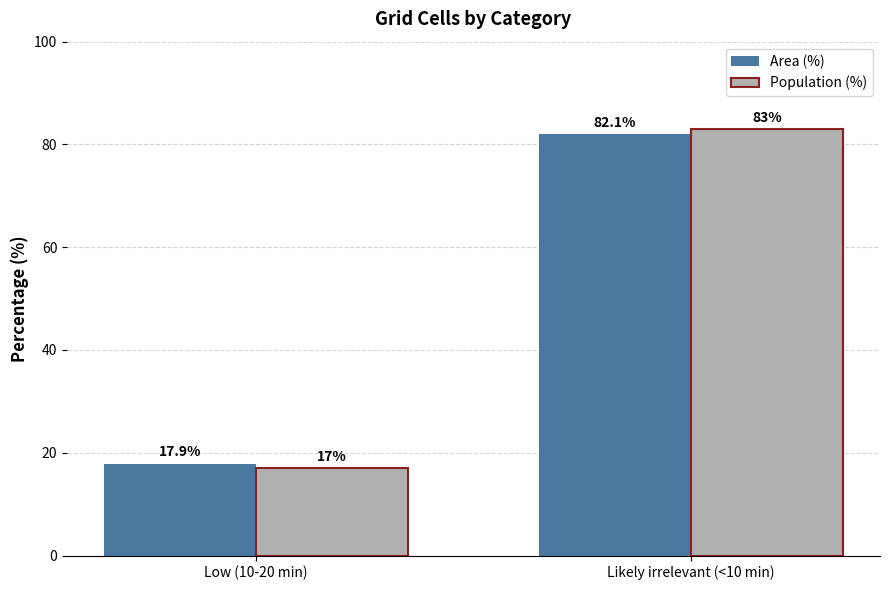

Reading left to right, list all the values displayed in this chart.

Area (%): 17.9	82.1
Population (%): 17.0	83.0